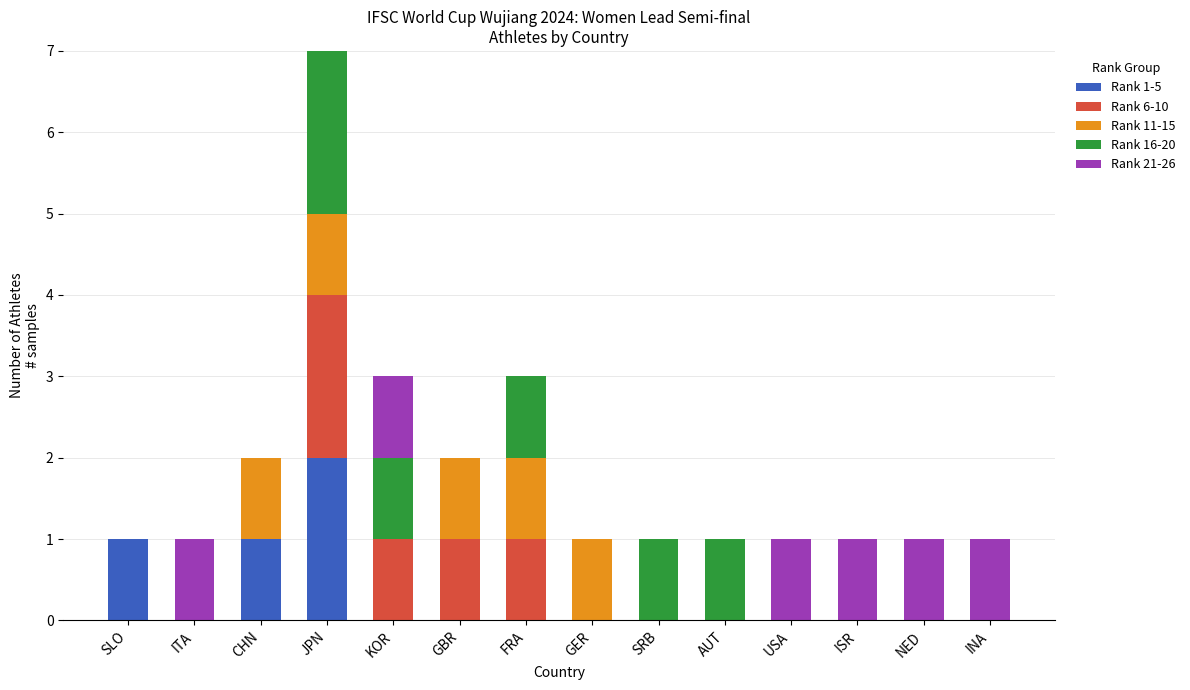

At which category is the sum across all series the highest?

JPN